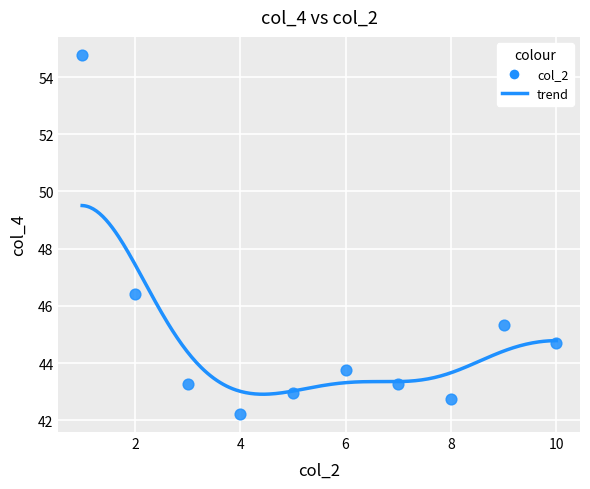

What is the average Y value?

44.9